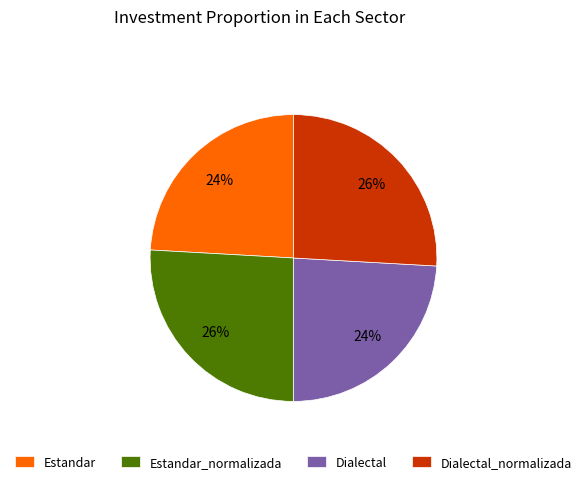

Is there any slice that represents more than half of the pie?

No